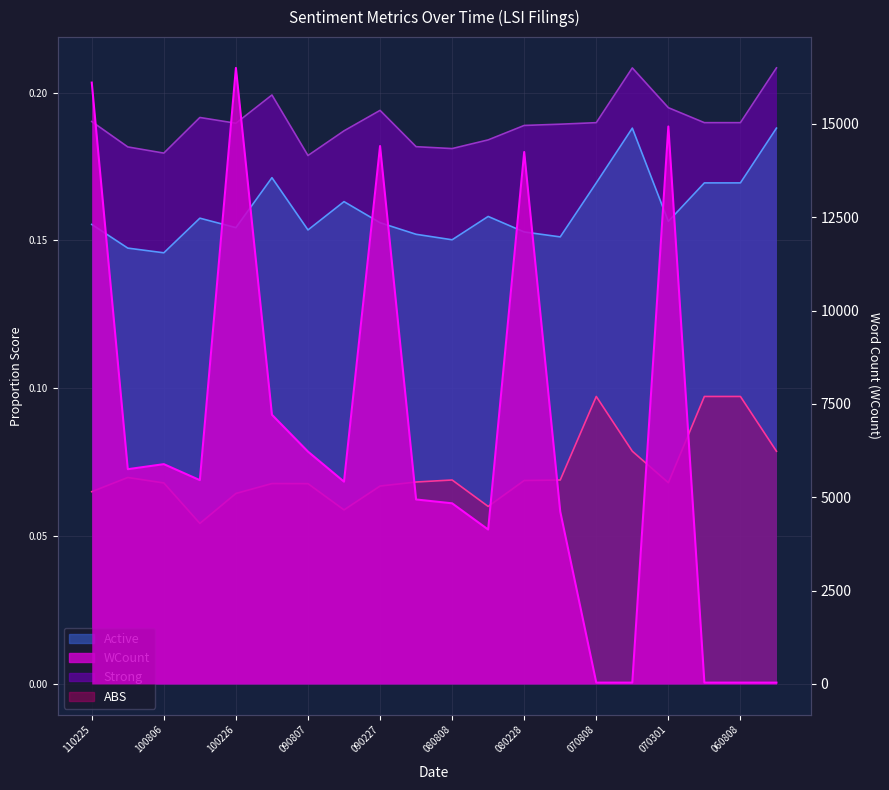

What is the value of the WCount point at the 19th from the left?

36.0